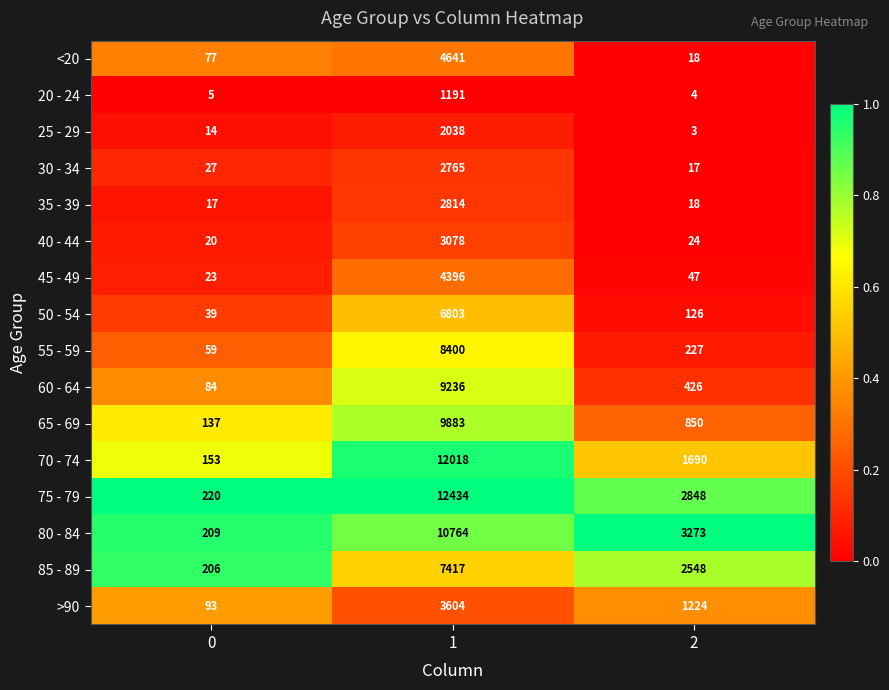

What is the difference between the highest and lowest values at 2?

3270